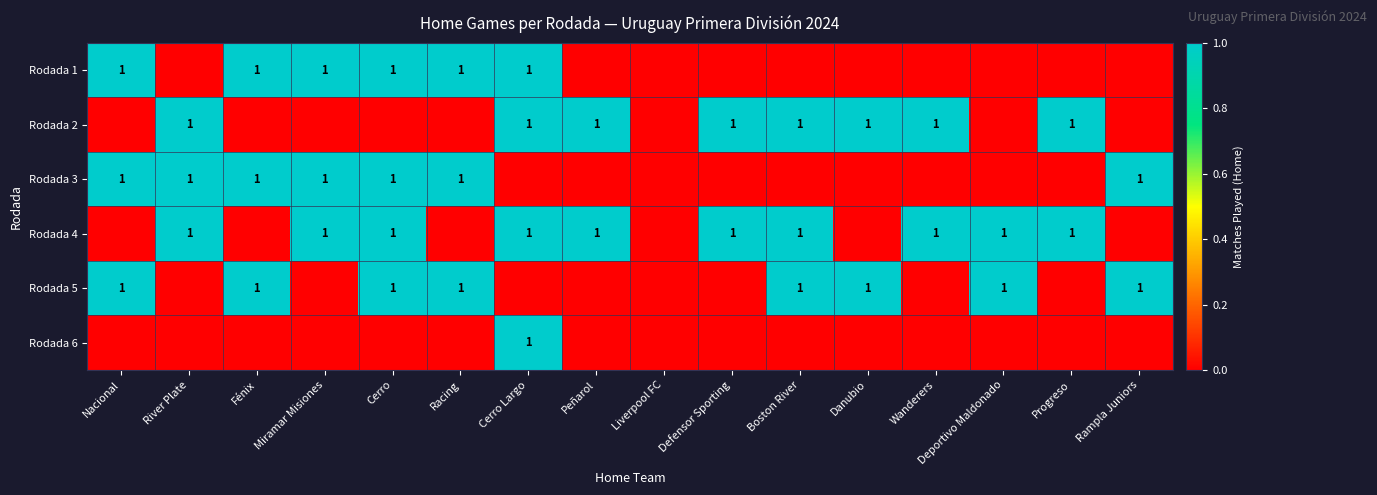

The value of Rodada 4 at River Plate is 2. True or false?

False